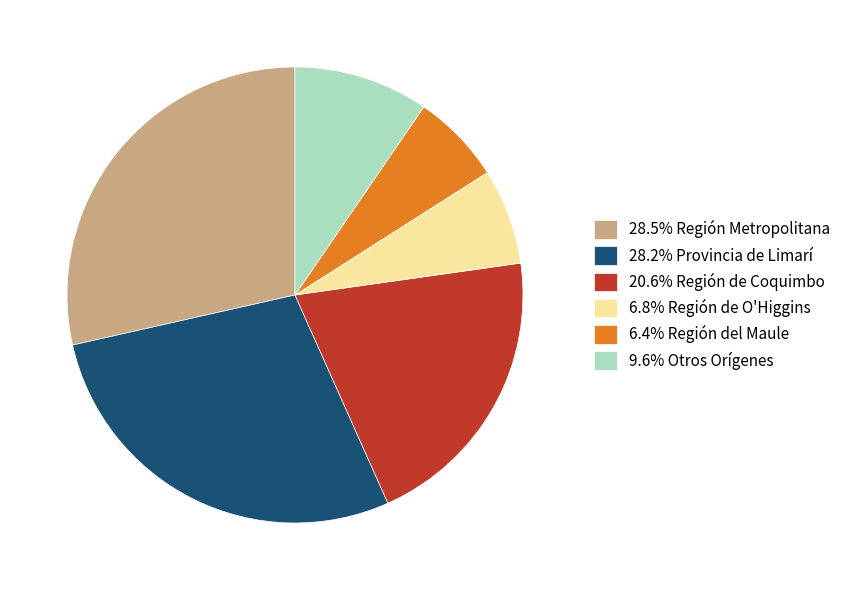

Does any single category account for the majority?

No